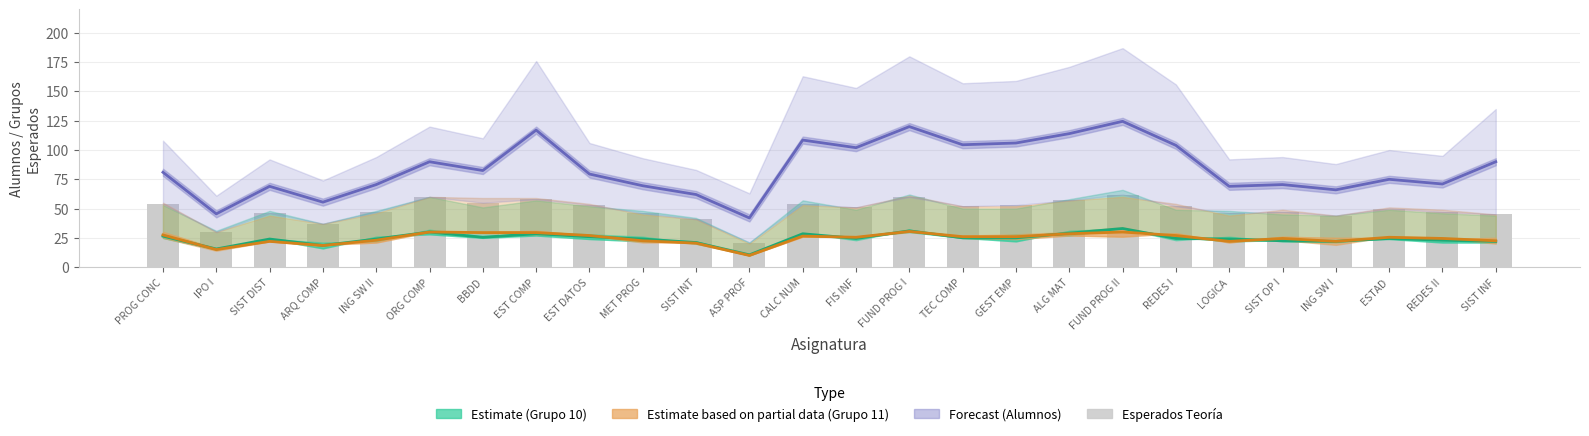

Reading right to left, extract all data points from this chart.

Grupo 10 (Estimate): 22.0	23.0	24.5	22.0	22.5	24.0	24.5	33.0	29.0	25.0	25.0	31.0	24.5	28.5	10.5	21.0	24.0	26.0	28.5	25.5	30.0	24.0	18.5	24.0	15.5	26.5
Grupo 11 (Partial): 22.5	24.5	25.5	22.0	24.5	22.0	27.0	30.0	28.5	26.0	26.0	30.5	25.5	26.5	10.0	20.5	22.5	27.0	29.5	29.5	30.0	23.0	18.5	22.0	15.0	27.5
Alumnos (Forecast): 90.0	71.0	75.0	66.0	70.5	69.0	104.0	124.5	114.0	106.0	104.5	120.0	102.0	108.5	42.0	62.0	69.5	79.5	117.0	82.5	90.0	70.5	55.5	69.0	45.5	81.0
Esperados Teoría: 45.0	47.0	50.0	44.0	47.0	46.0	52.0	62.0	57.0	53.0	52.0	60.0	51.0	54.0	21.0	41.0	46.0	53.0	58.0	55.0	60.0	47.0	37.0	46.0	30.0	54.0